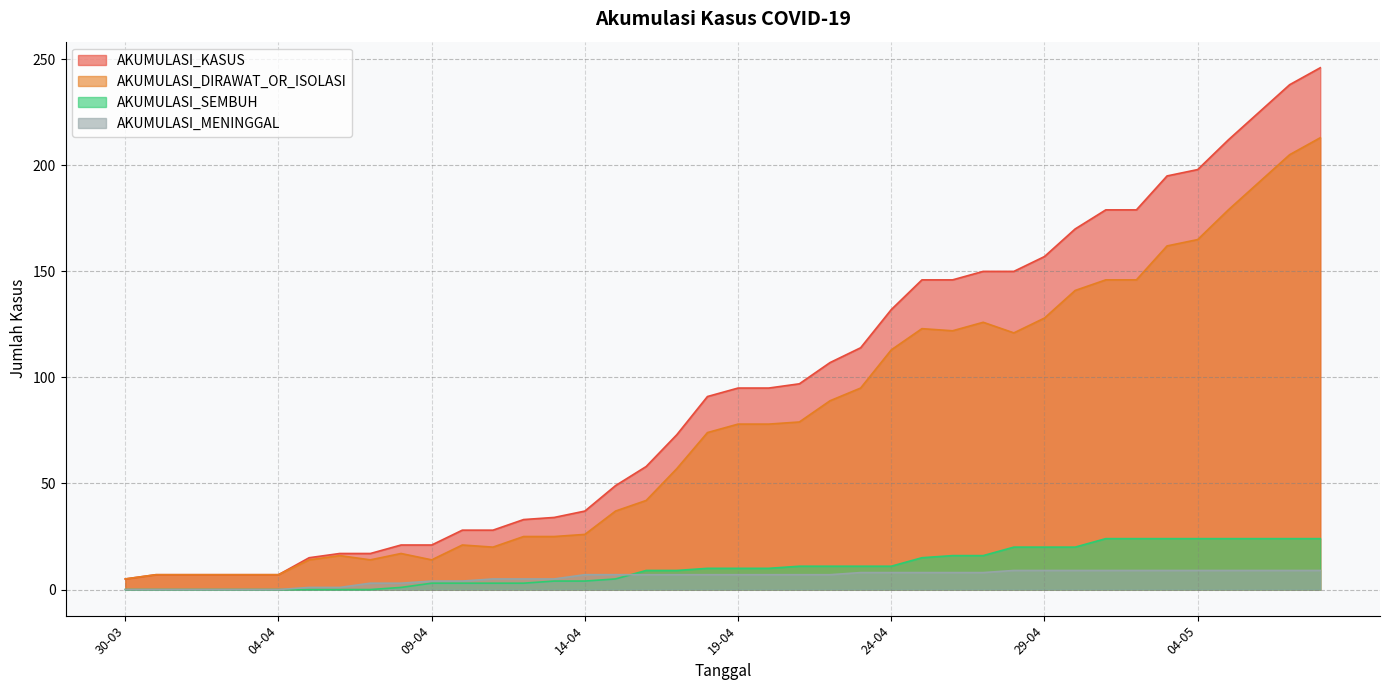

Between 02-04 and 27-04, which series saw the biggest shift?

AKUMULASI_KASUS